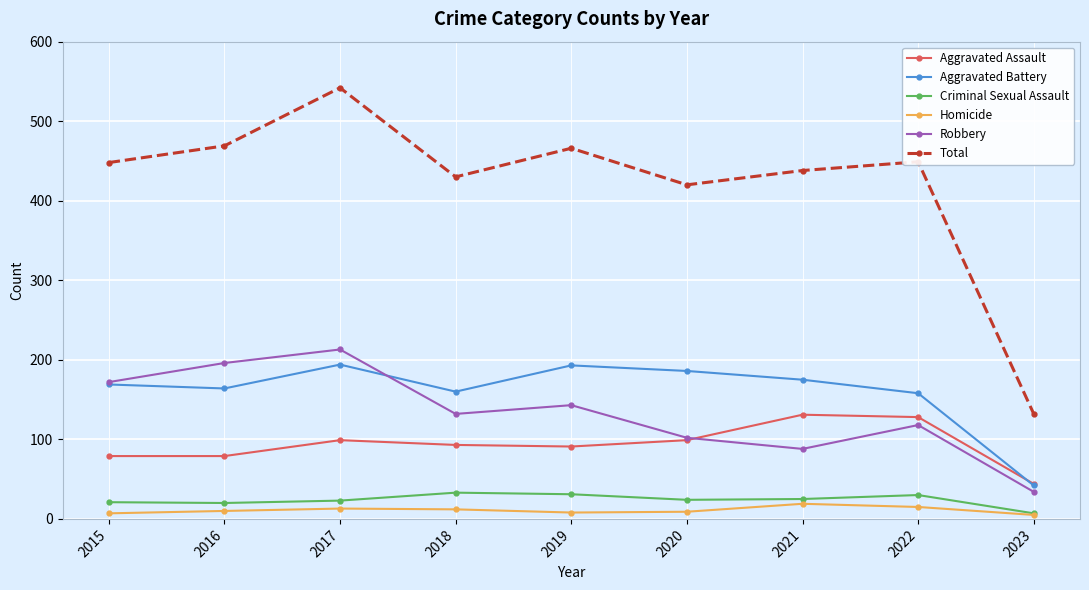

What is the difference between the highest and lowest values at 2019?

458